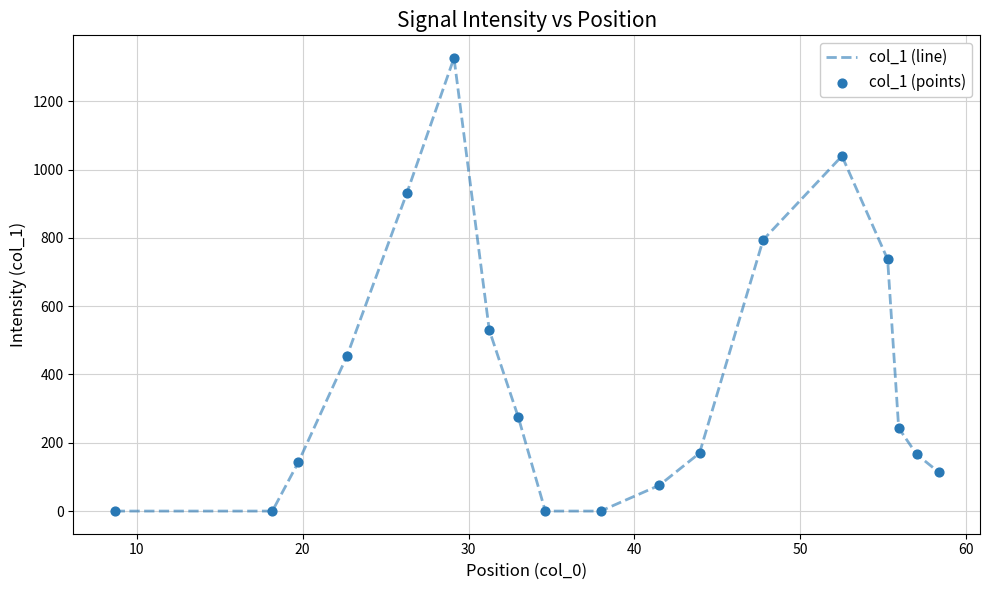

What is the maximum value shown in the chart?

1326.5